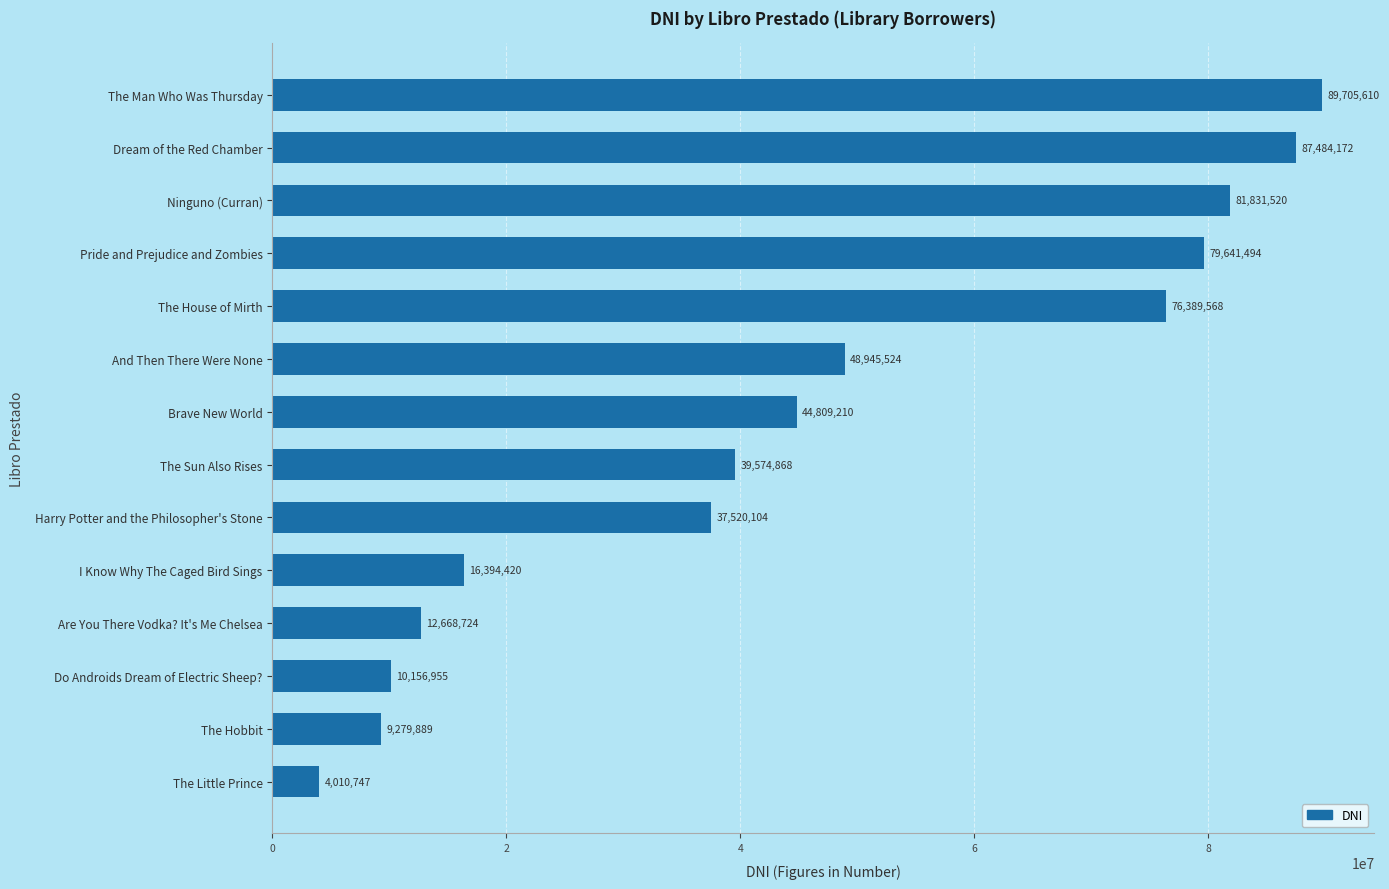

Does the chart contain stacked bars?

No